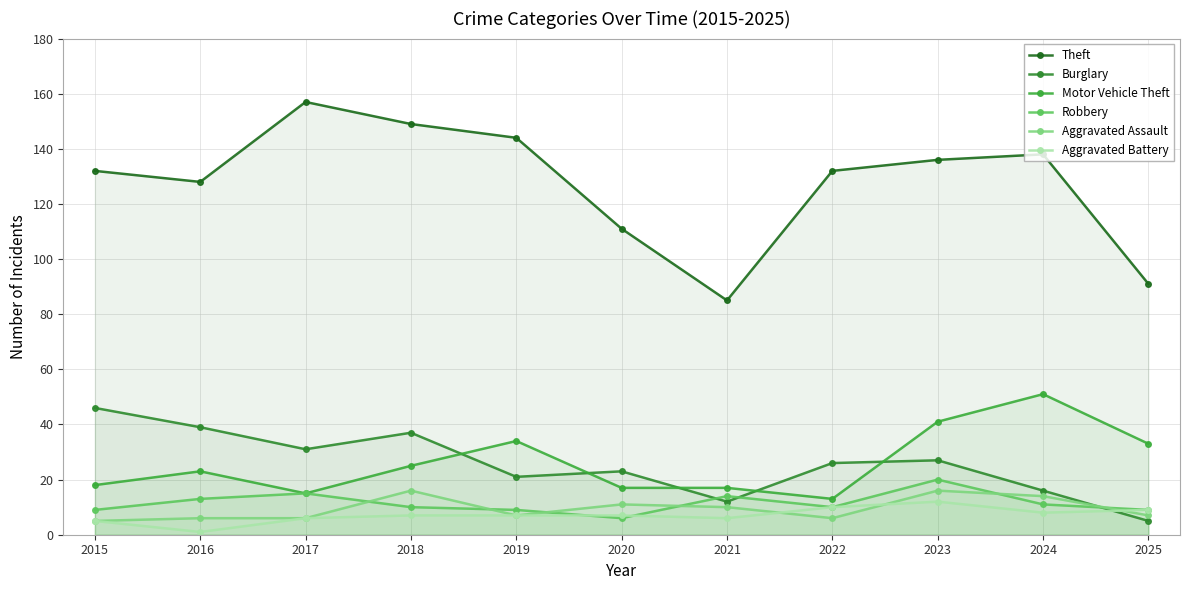

At which label does Burglary first exceed 26?

2015